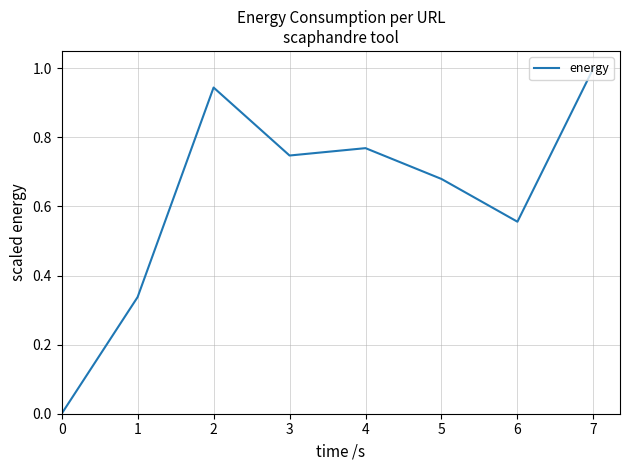

Rank the categories by value from lowest to highest.

0, 1, 6, 5, 3, 4, 2, 7